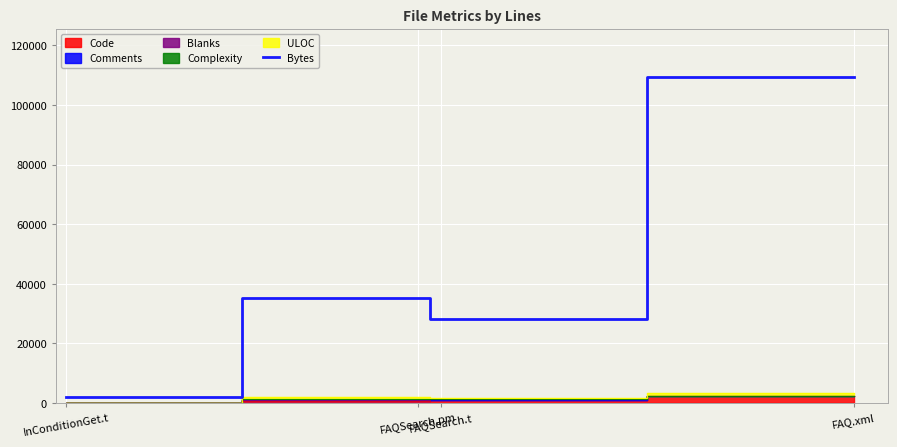

Read the value at InConditionGet.t, to the nearest 10.

1880